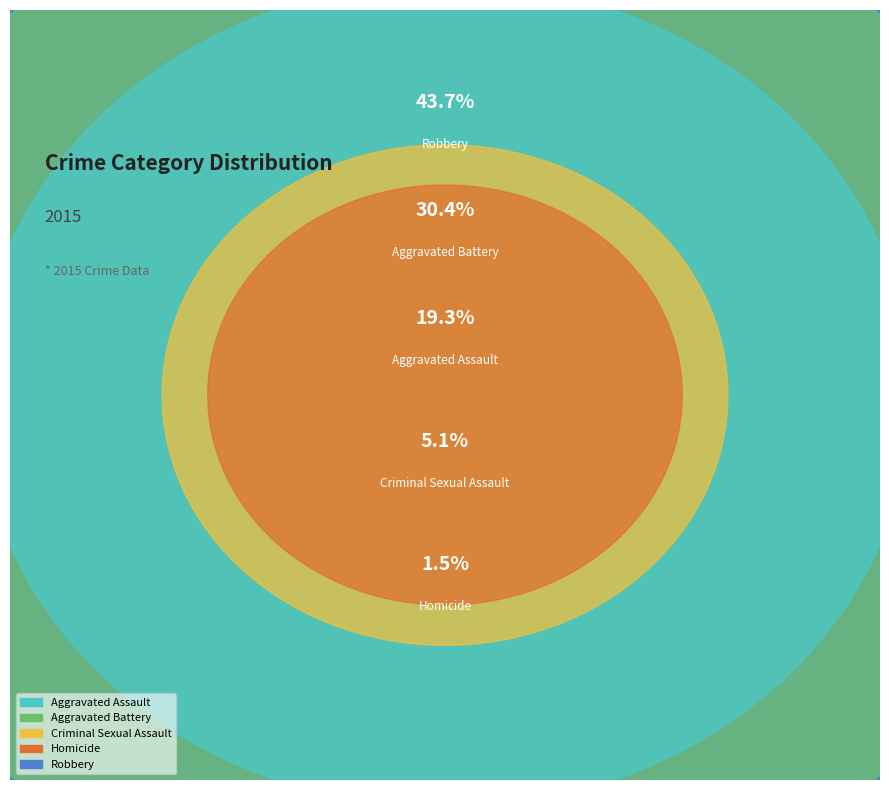

To the nearest percent, what percentage of the pie is Aggravated Assault?

19%